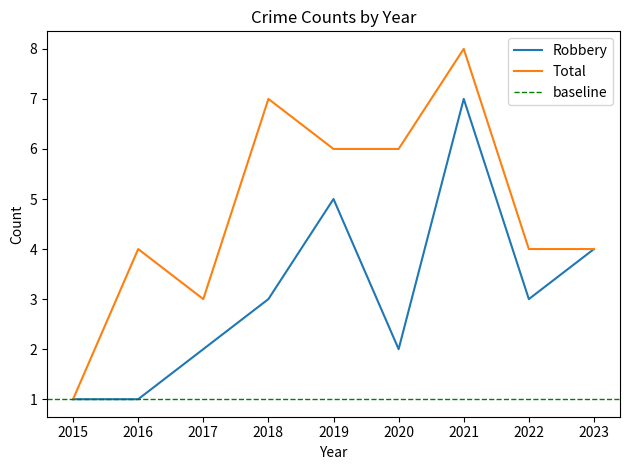

Is this an area chart (filled region under the line)?

No